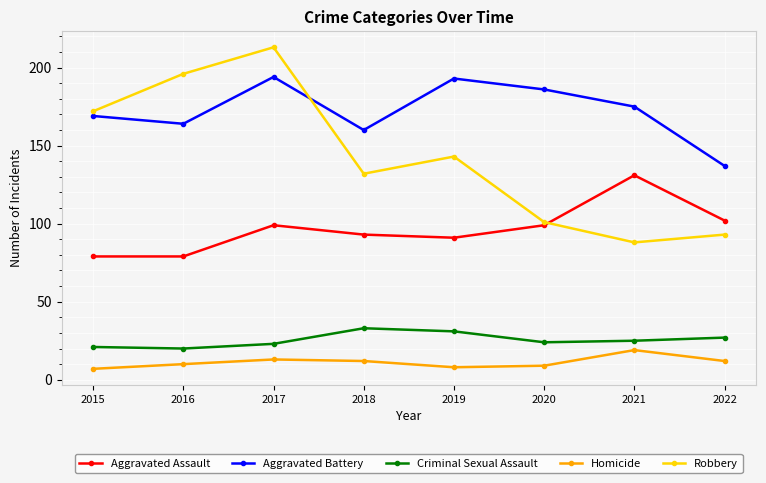

How many values in the Aggravated Battery series are below 175?

4